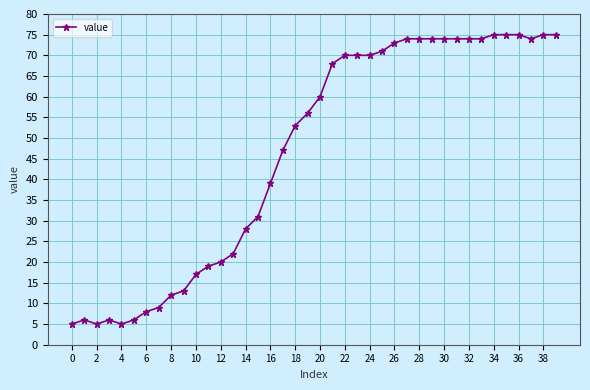

What is the smallest value displayed?

5